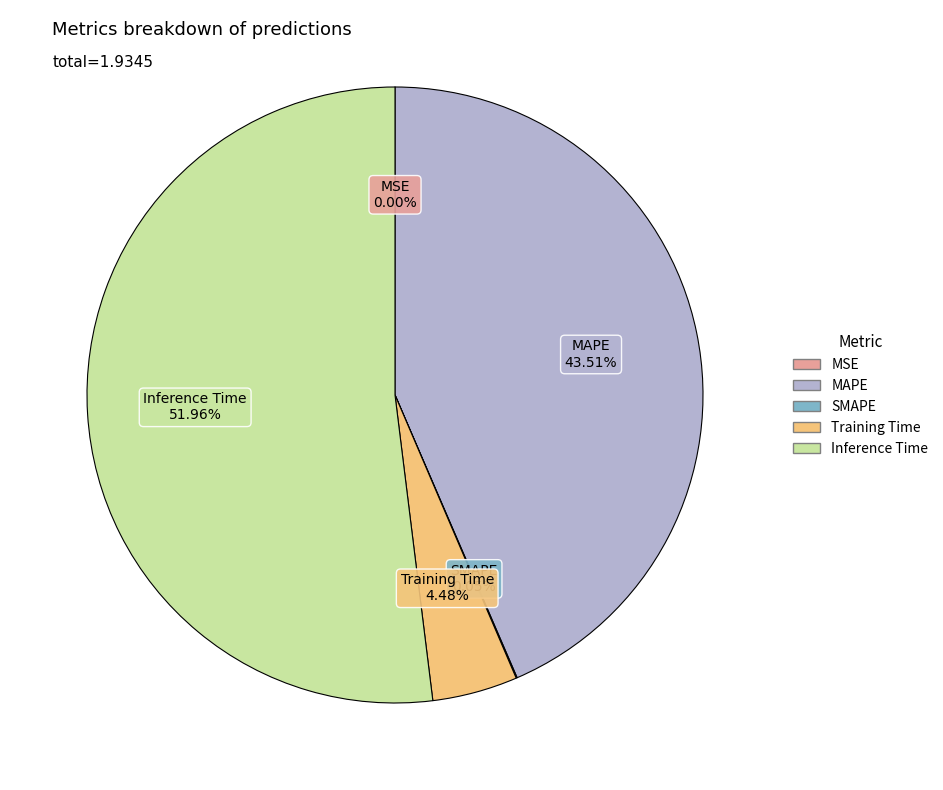

What is the largest slice in the pie chart?

Inference Time